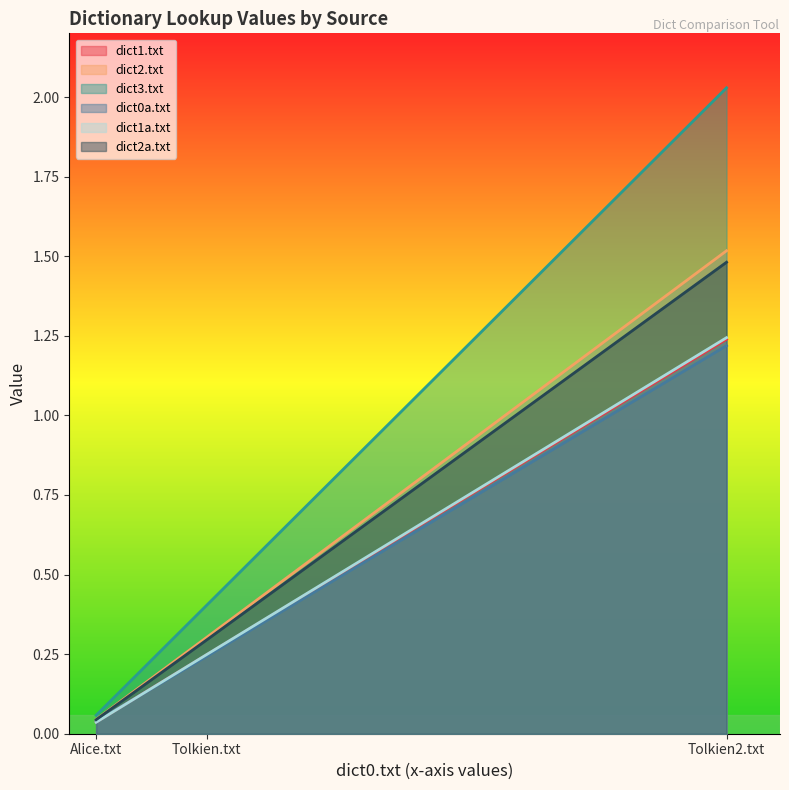

Does the chart have visible grid lines?

No